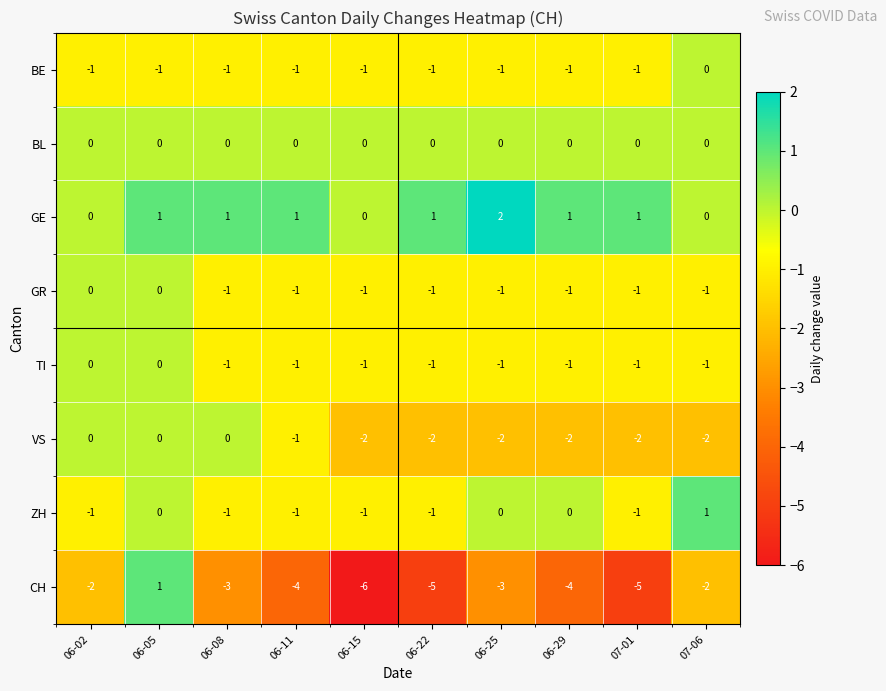

The value of GR at 06-22 is -2. True or false?

False